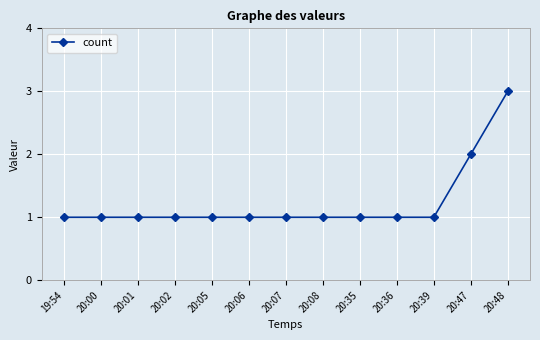

What is the label of the 8th point from the right?

20:06